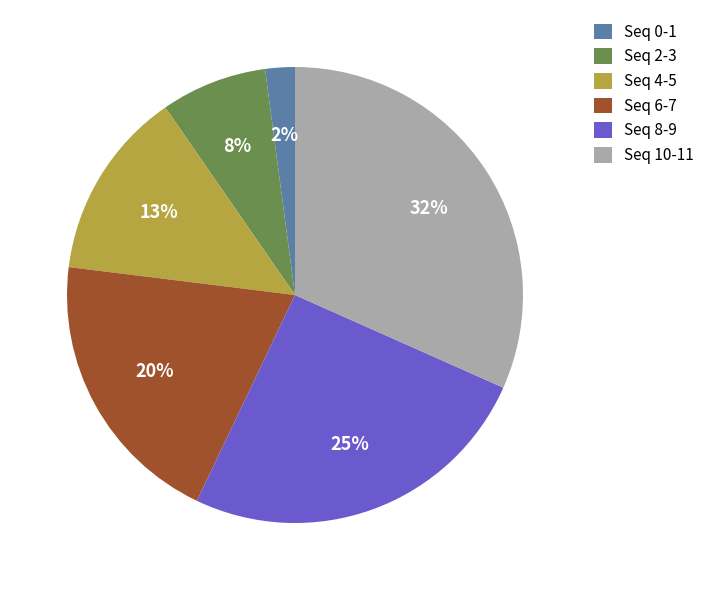

To the nearest percent, what is the difference between the largest and smallest slice percentages?

30%